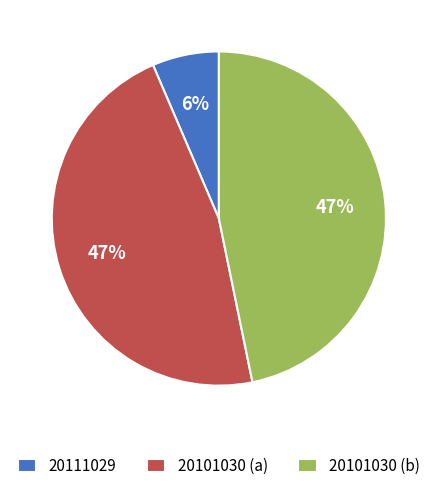

To the nearest percent, what portion does 20111029 represent?

6%